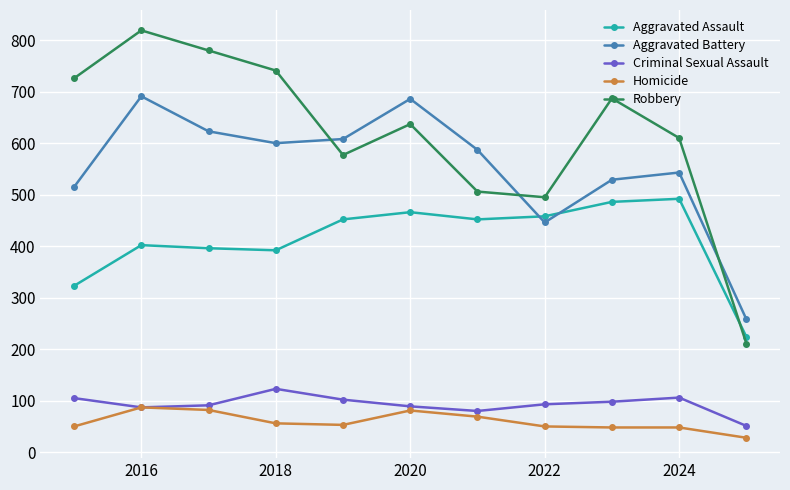

Count the number of categories in the chart.

11